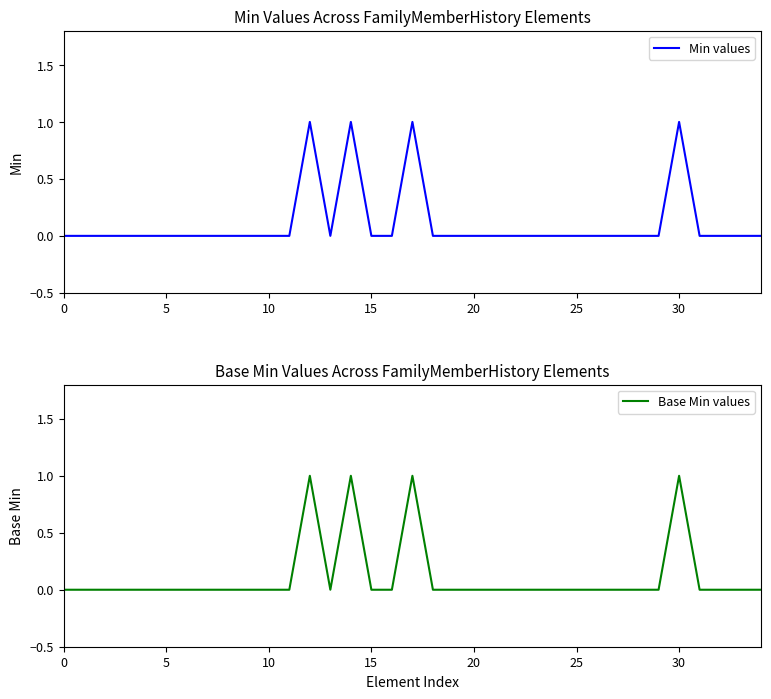

True or false: Min values has a value of 1 at 30.

True